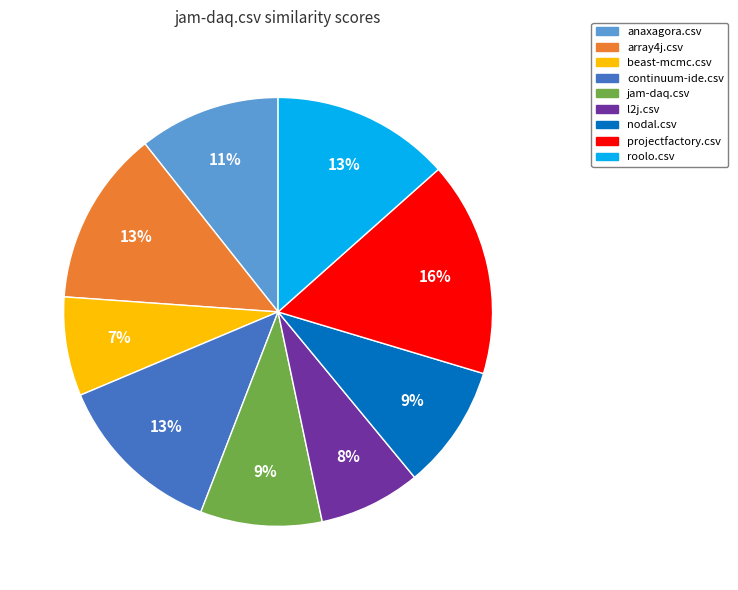

True or false: projectfactory.csv accounts for 16% of the total.

True